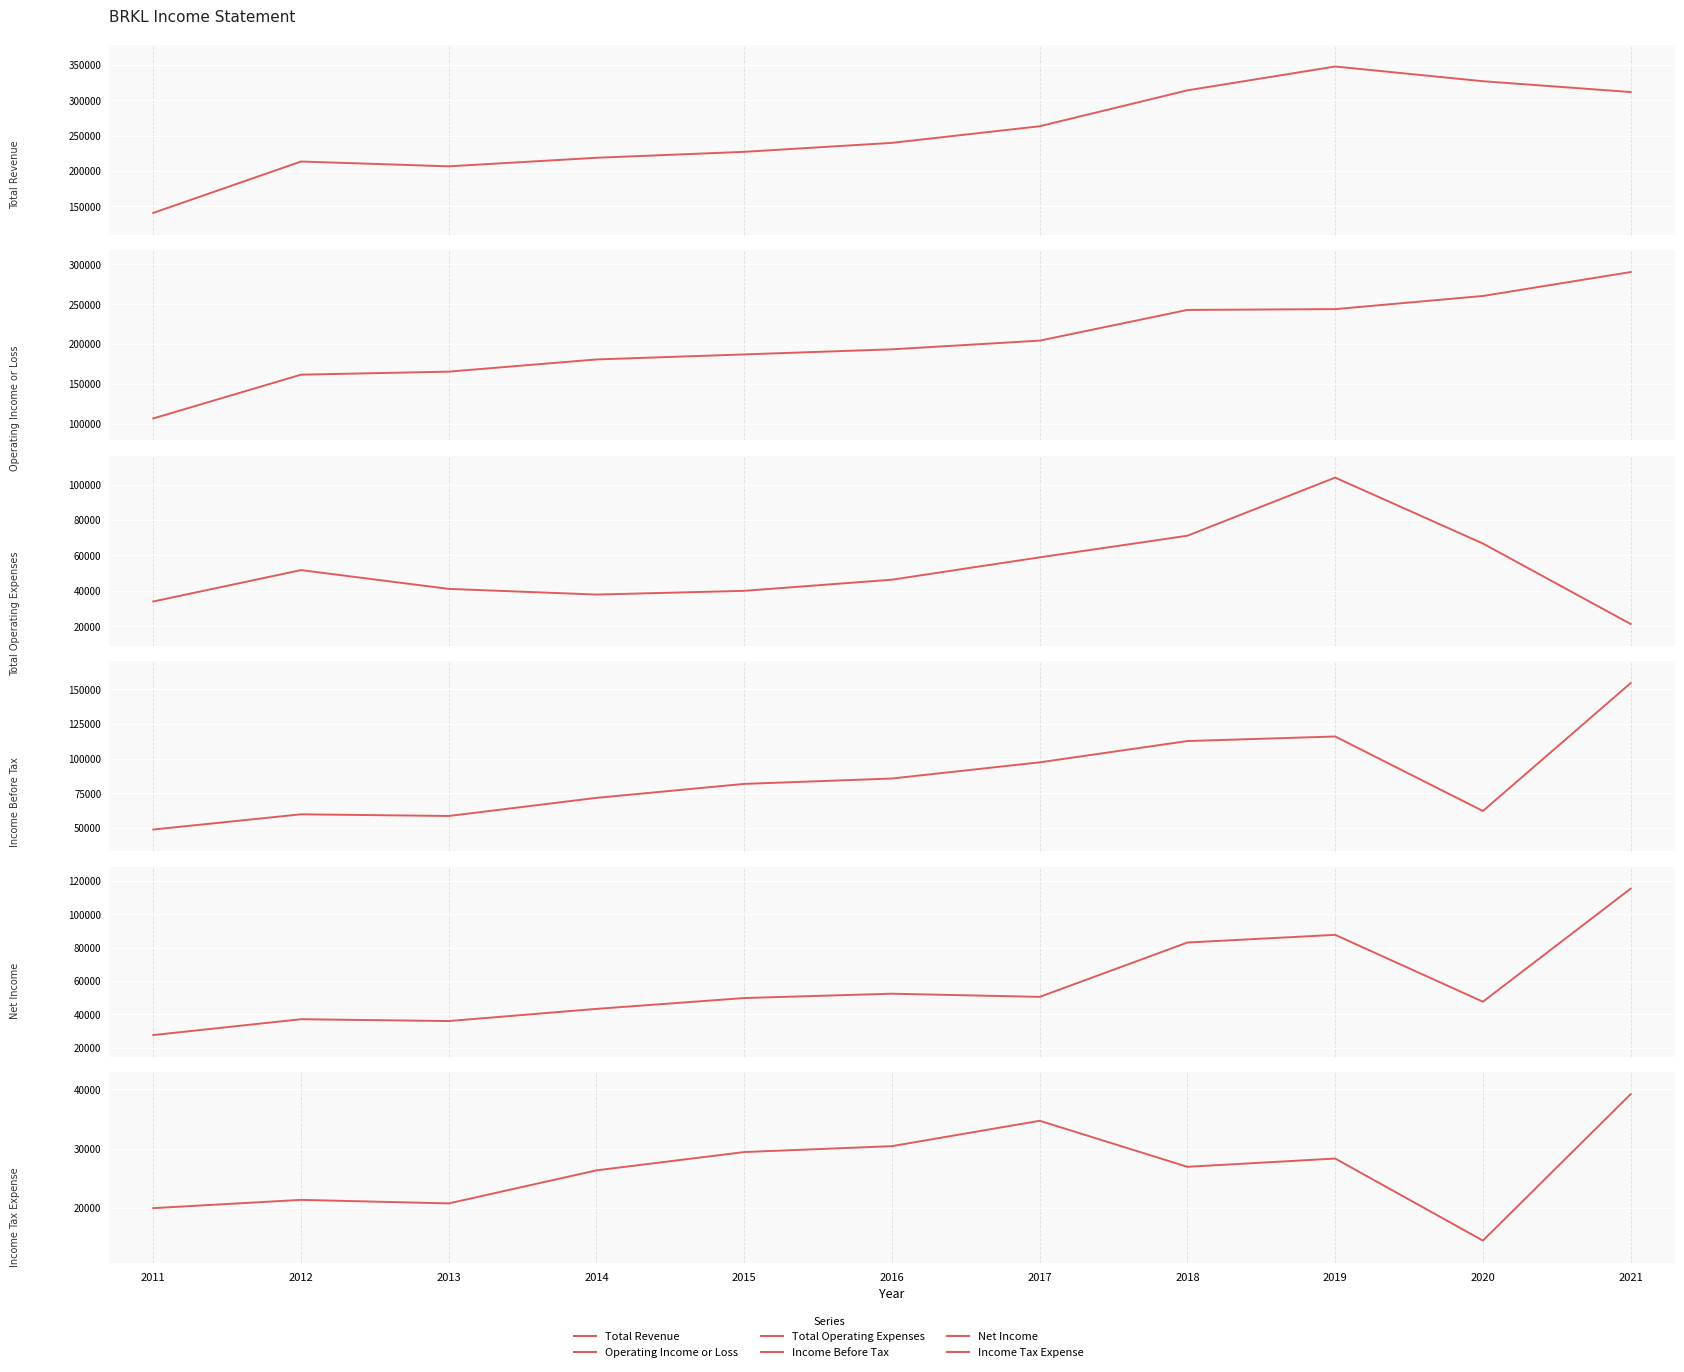

Reading right to left, extract all data points from this chart.

Total Revenue: 311500	326800	347600	313900	263100	239600	226900	218500	206400	213200	140500
Operating Income or Loss: 290200	260200	243700	242700	204200	193300	186900	180600	165300	161500	106600
Total Operating Expenses: 21300	66700	103900	71100	58900	46300	40000	37900	41100	51700	34000
Income Before Tax: 154600	62100	116000	112700	97300	85600	81700	71600	58500	59700	48700
Net Income: 115400	47600	87700	83100	50500	52400	49800	43300	36000	37100	27600
Income Tax Expense: 39200	14400	28300	26900	34700	30400	29400	26300	20700	21300	19900